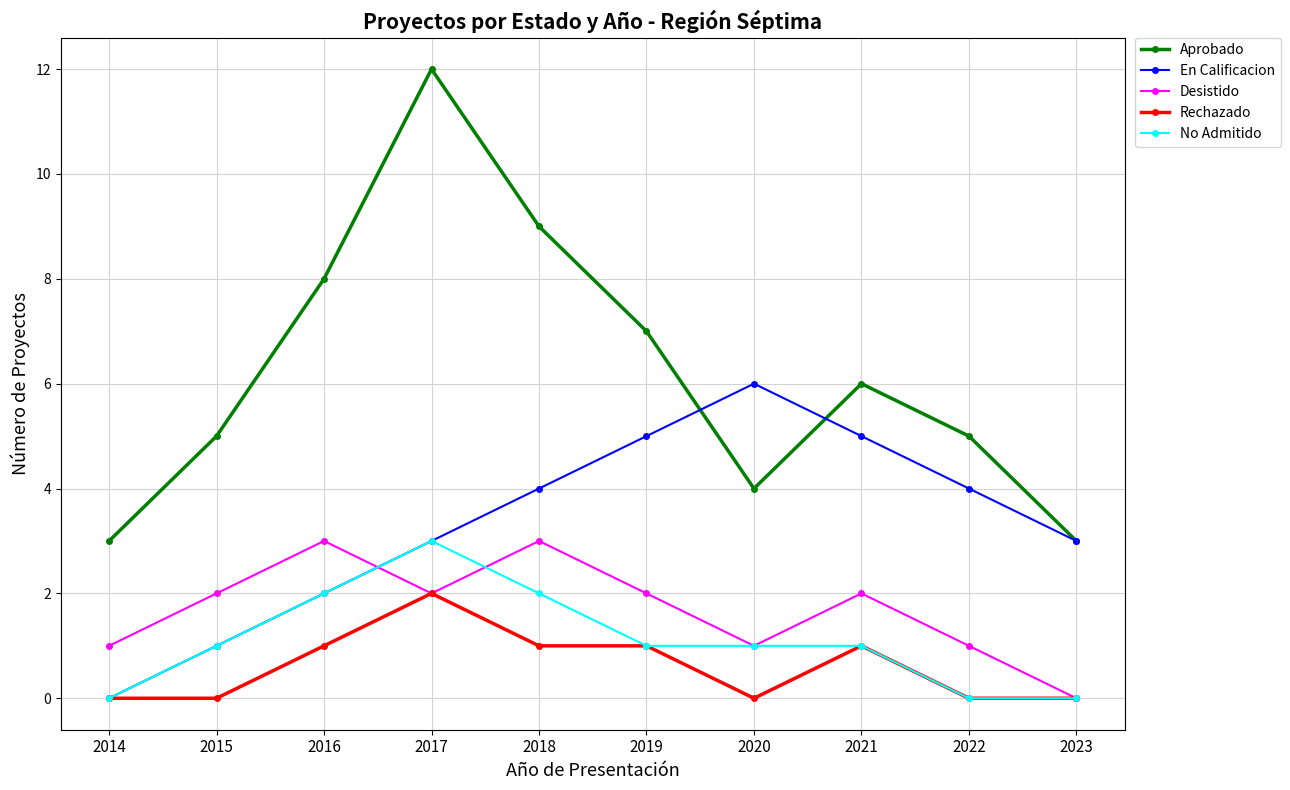

How many data points in Desistido are less than 2?

4